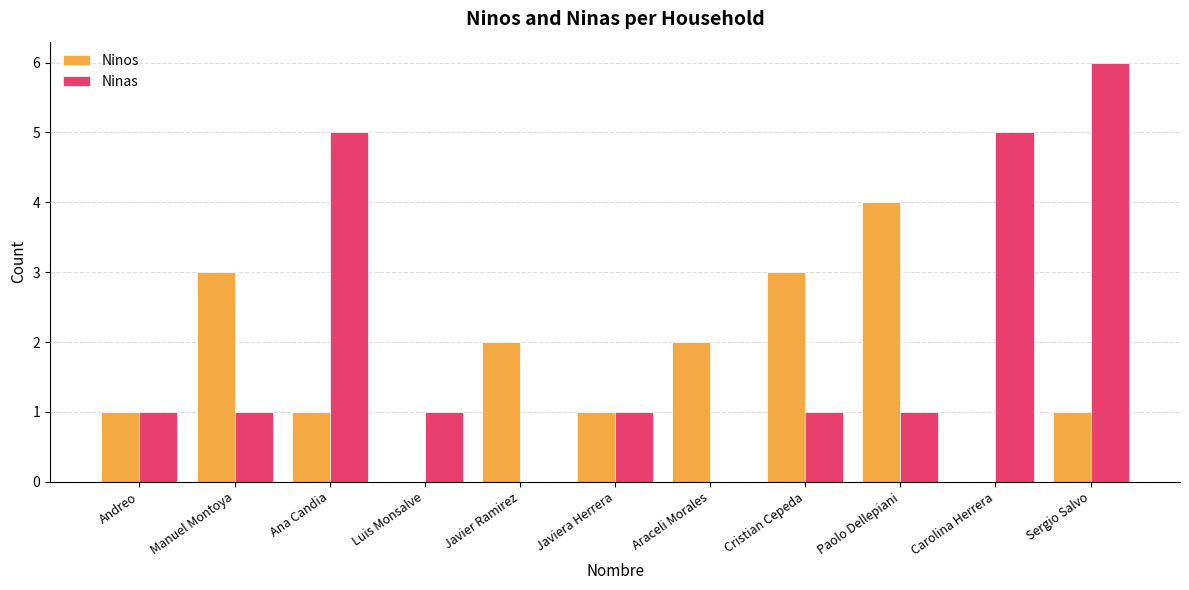

Between Ana Candia and Araceli Morales, which series saw the biggest shift?

Ninas